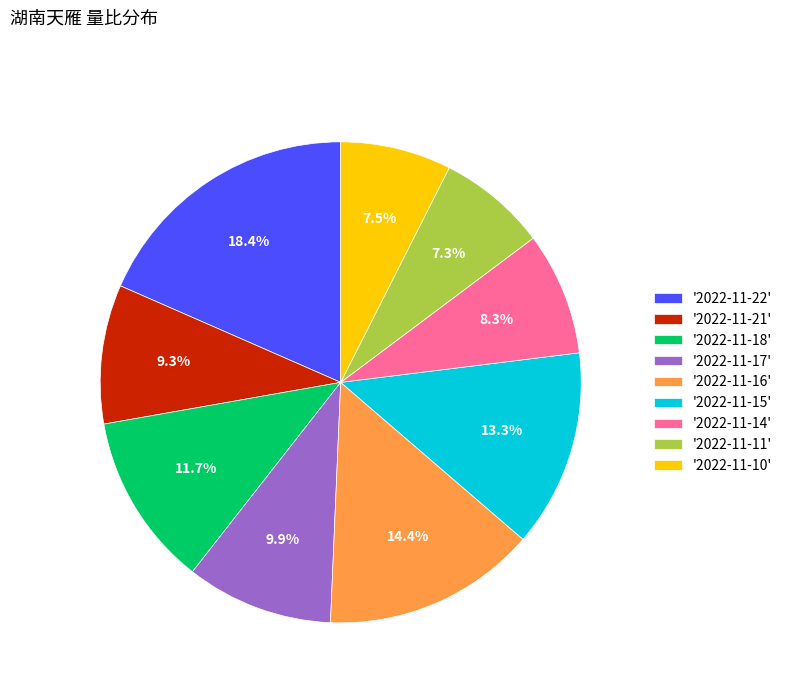

What is the largest slice in the pie chart?

'2022-11-22'